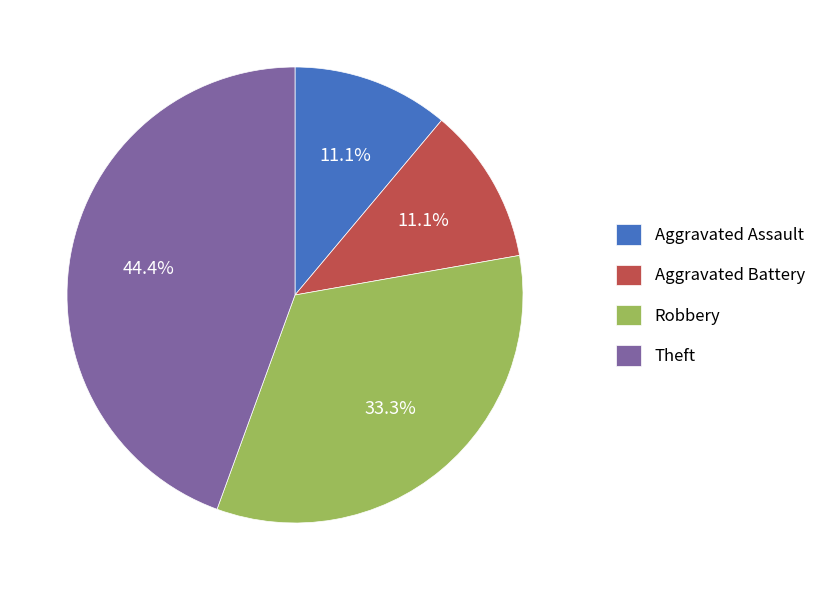

Does Robbery represent more than half of the total?

No